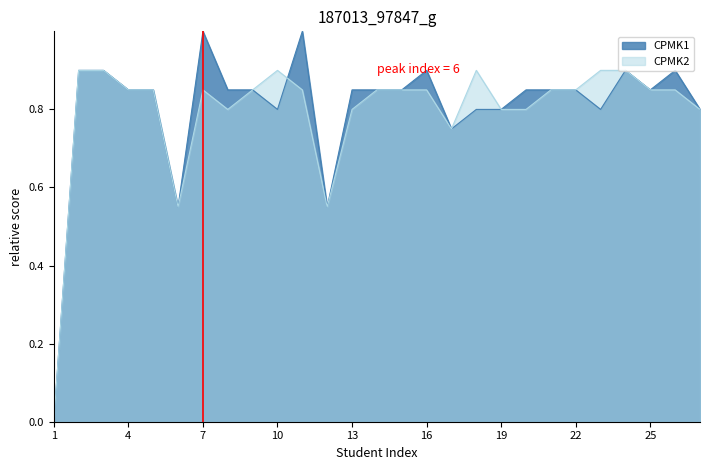

Between 8 and 16, which series saw the biggest shift?

CPMK1